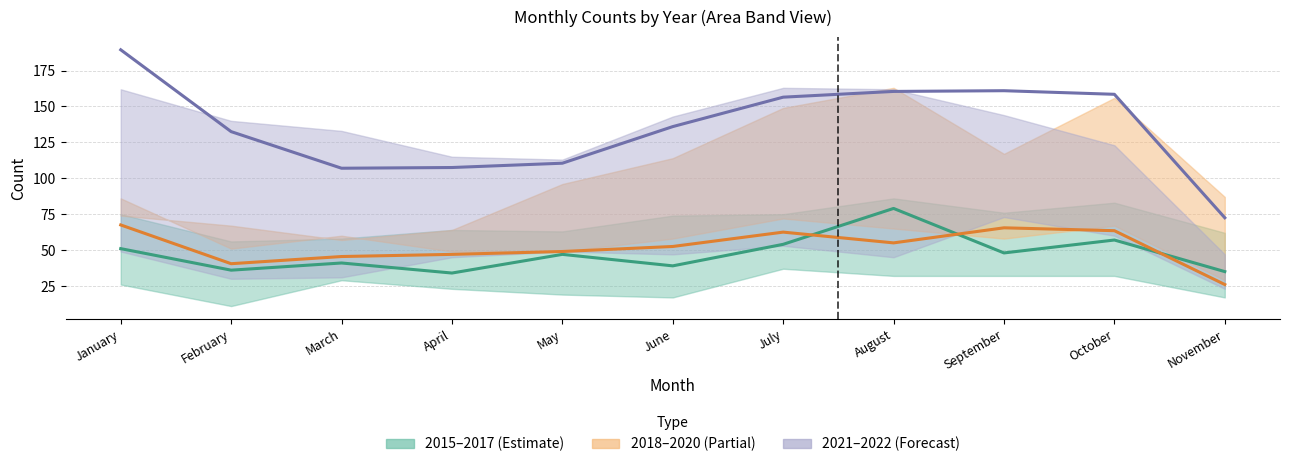

What is the value of the 2021–2022 avg (mid) point at the 2nd from the left?

132.5